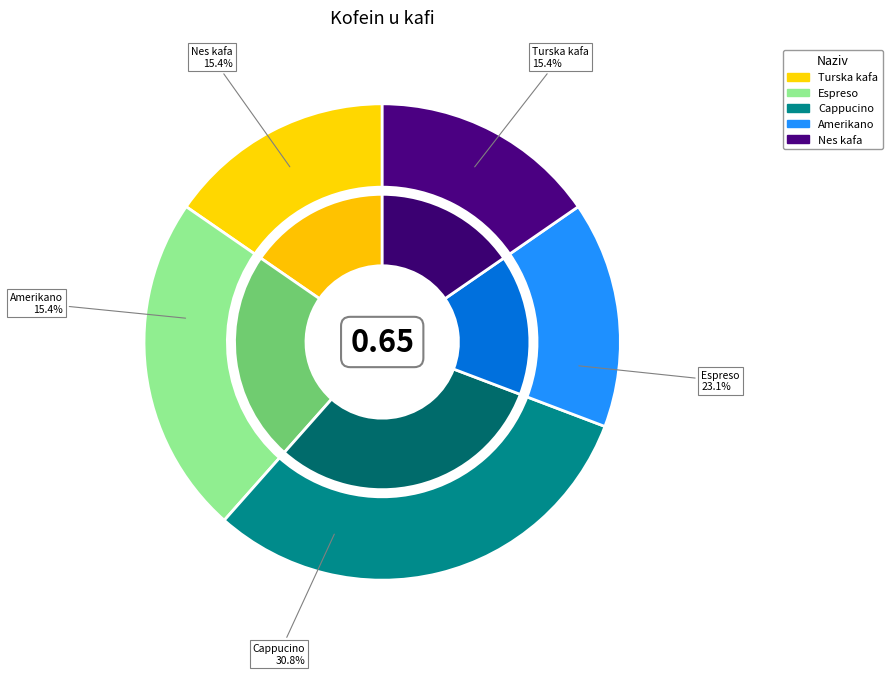

To the nearest percent, what portion does Nes kafa represent?

15%